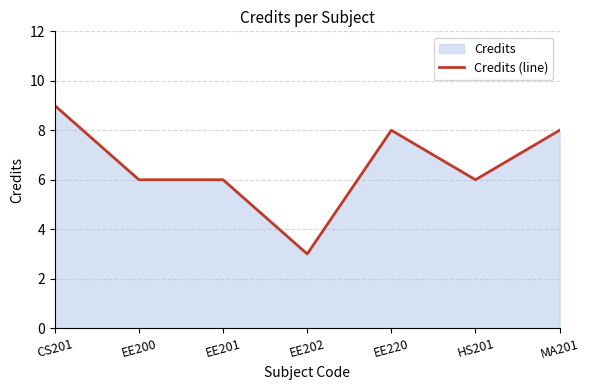

Reading right to left, extract all data points from this chart.

MA201=8	HS201=6	EE220=8	EE202=3	EE201=6	EE200=6	CS201=9